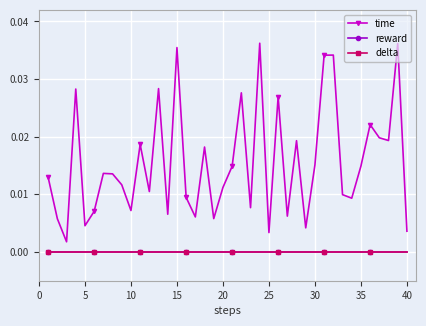

Does the chart have visible grid lines?

Yes